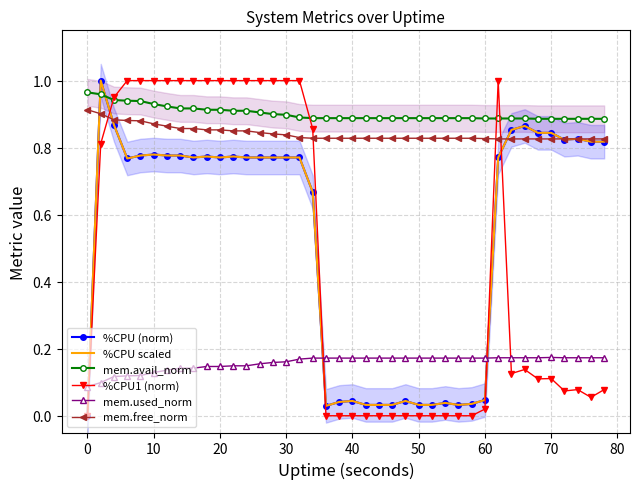

What value does the mem.avail_norm series have at 40?

0.9